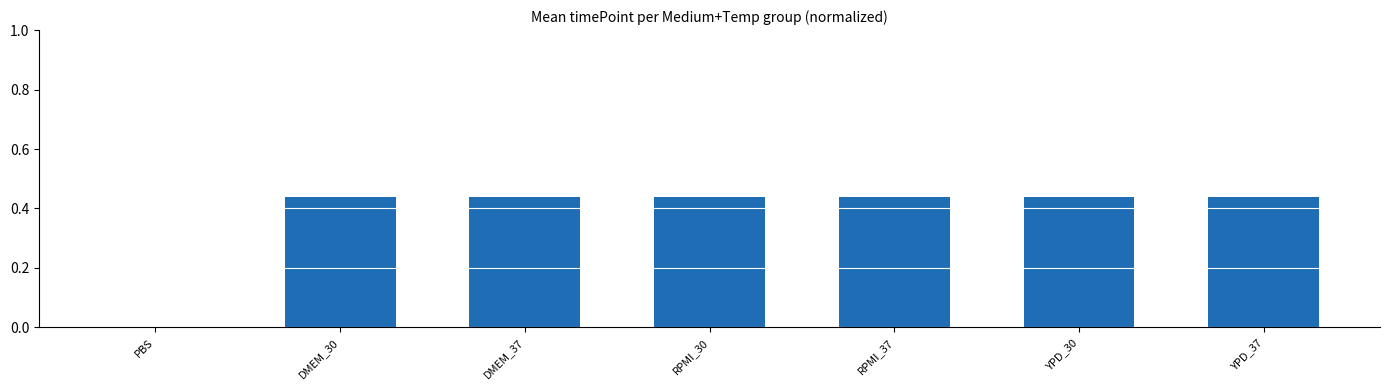

True or false: the data shows 0.1 at DMEM_37.

False